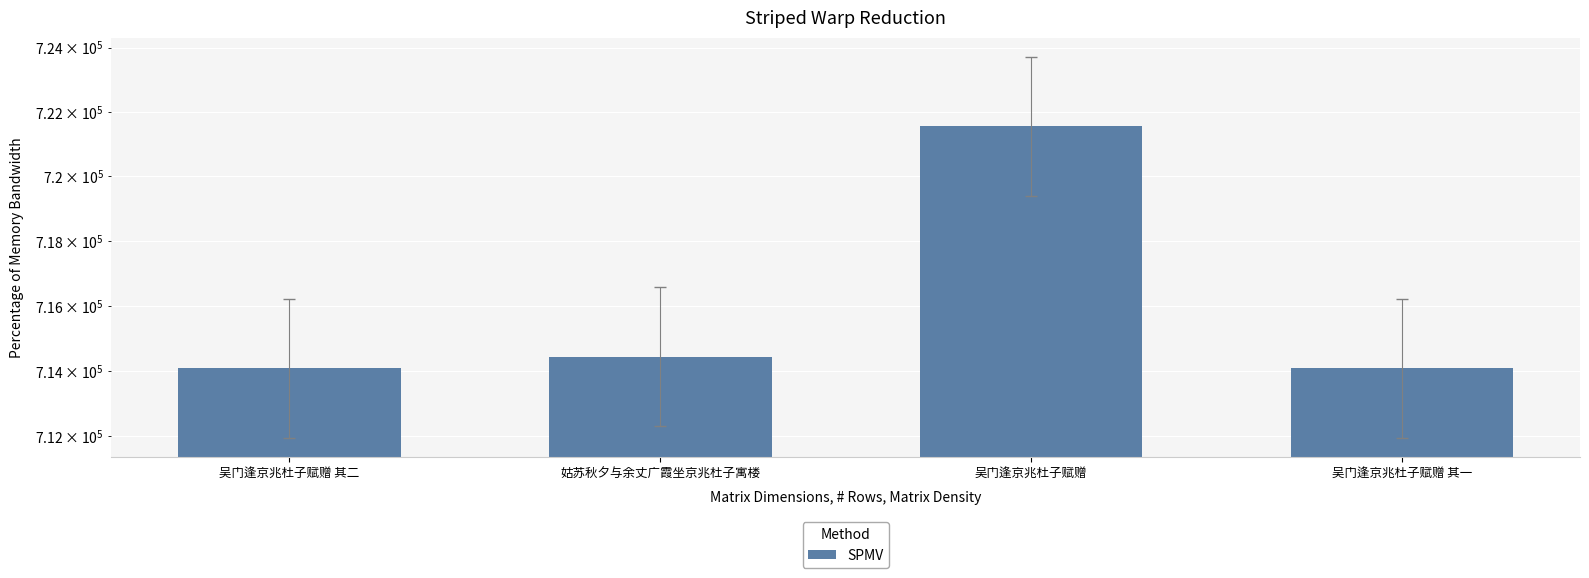

Reading right to left, transcribe all the data shown in this chart.

吴门逢京兆杜子赋赠 其一=714080	吴门逢京兆杜子赋赠=721547	姑苏秋夕与余丈广霞坐京兆杜子寓楼=714446	吴门逢京兆杜子赋赠 其二=714081